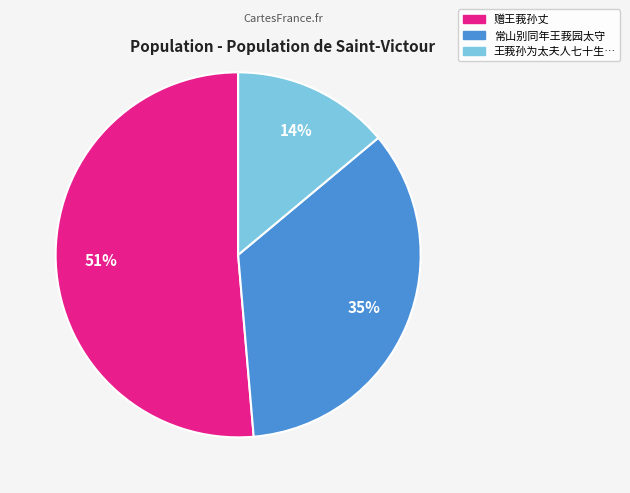

Is there any slice that represents more than half of the pie?

Yes